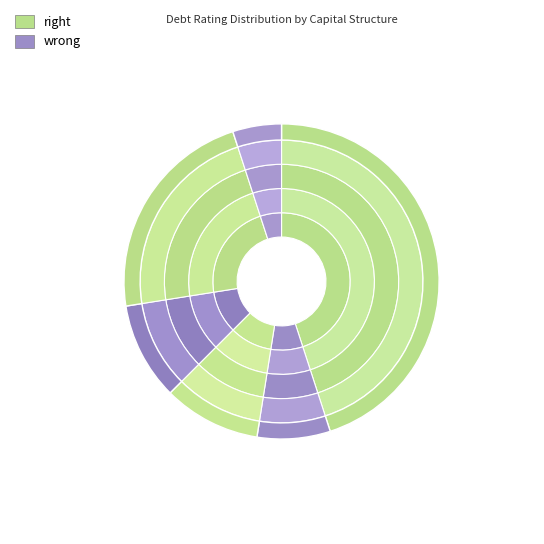

To the nearest percent, what is the difference between the largest and smallest slice percentages?

41%